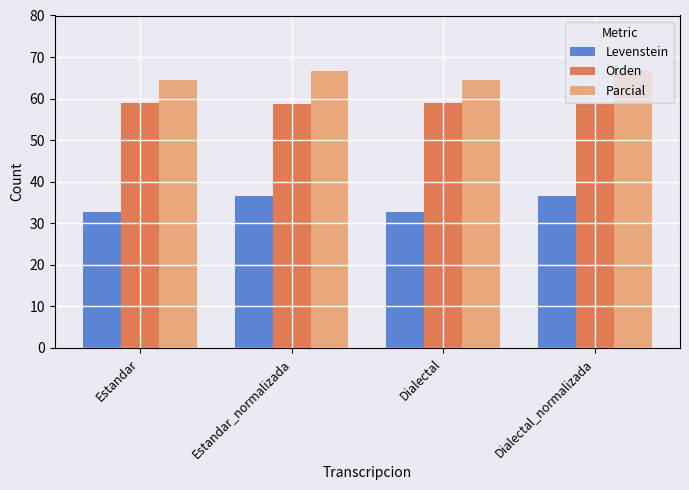

List the series in order of their peak value, highest first.

Parcial, Orden, Levenstein